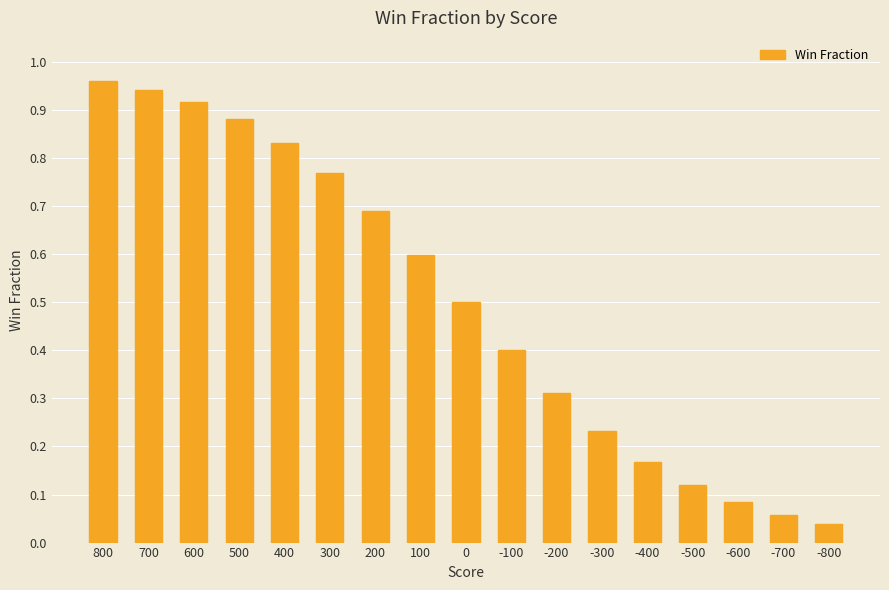

True or false: the data shows 1.1 at 300.

False